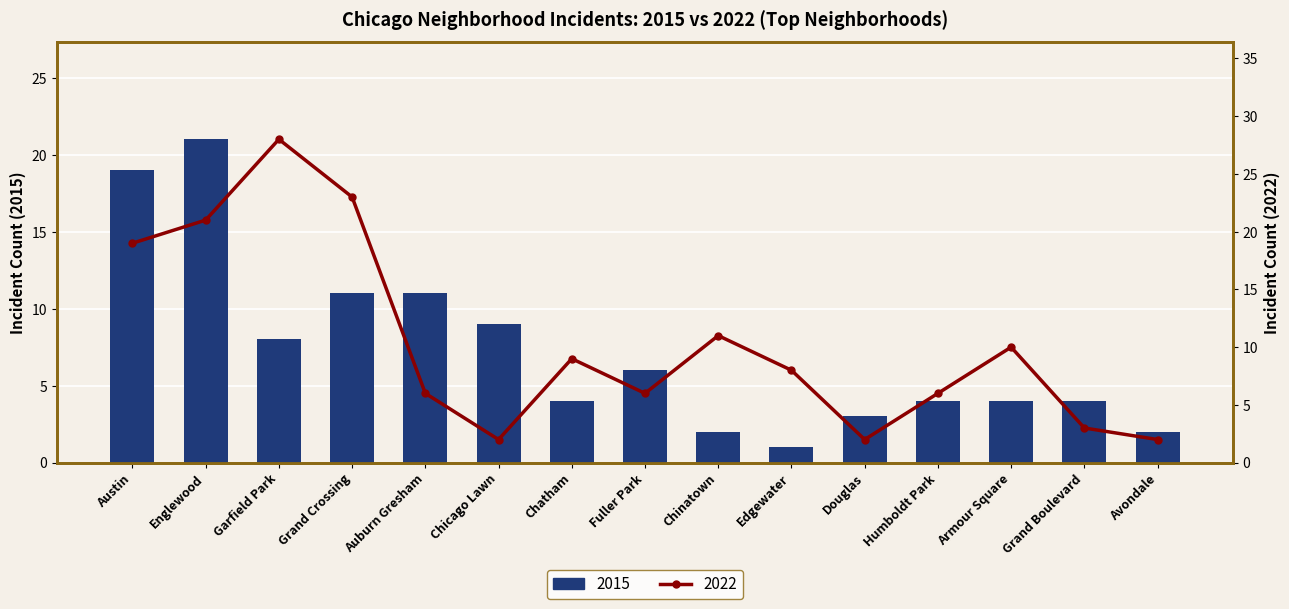

True or false: the data shows 5 at Chicago Lawn.

False